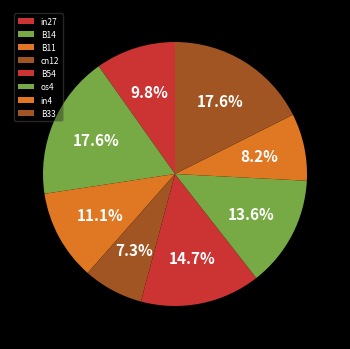

What is the smallest slice in the pie chart?

cn12